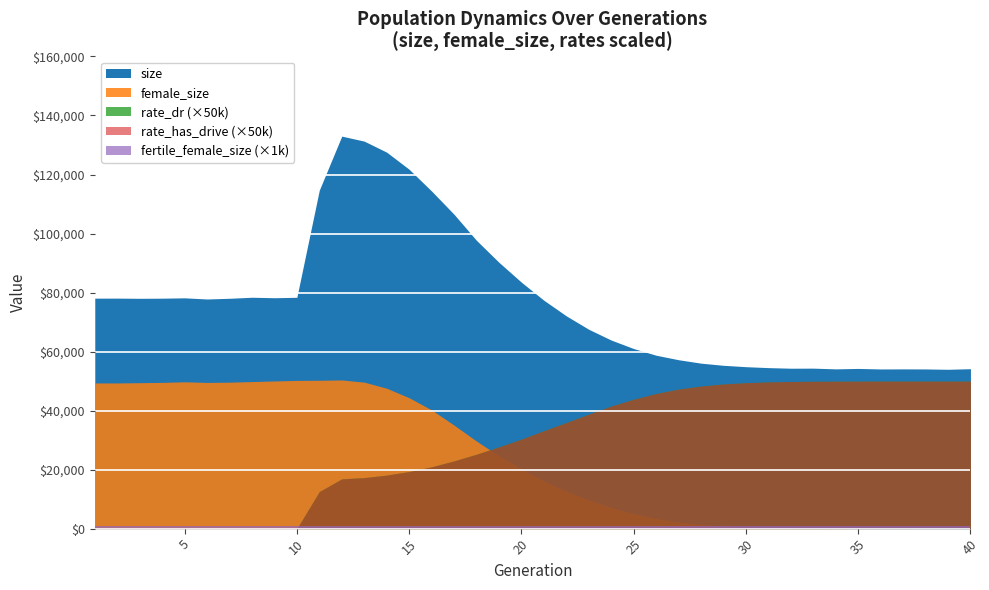

What is the difference between the rate_has_drive values at 9 and 40?

1.0